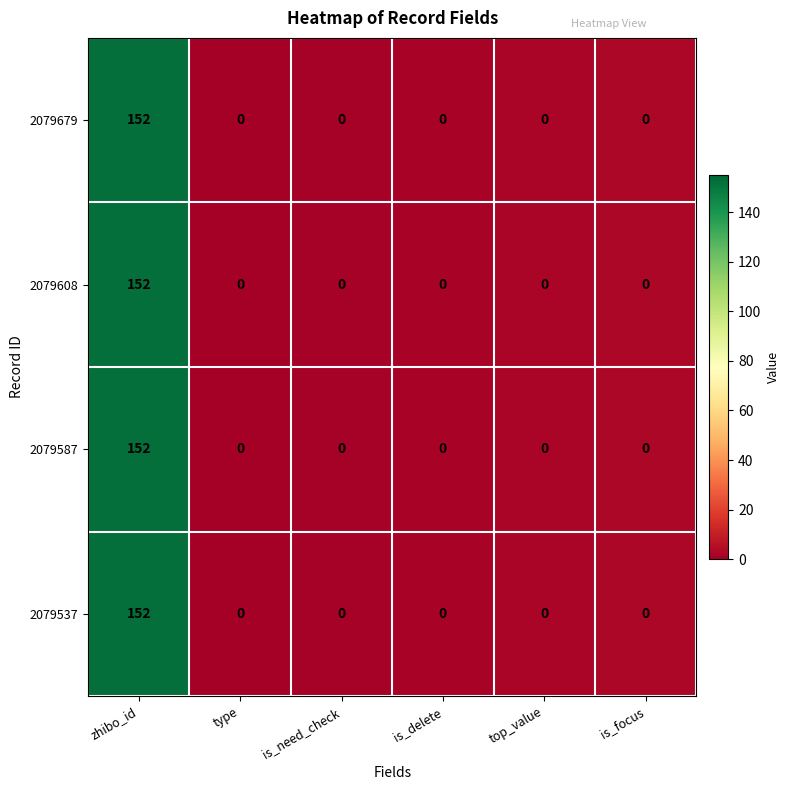

At which category is the sum across all series the highest?

zhibo_id